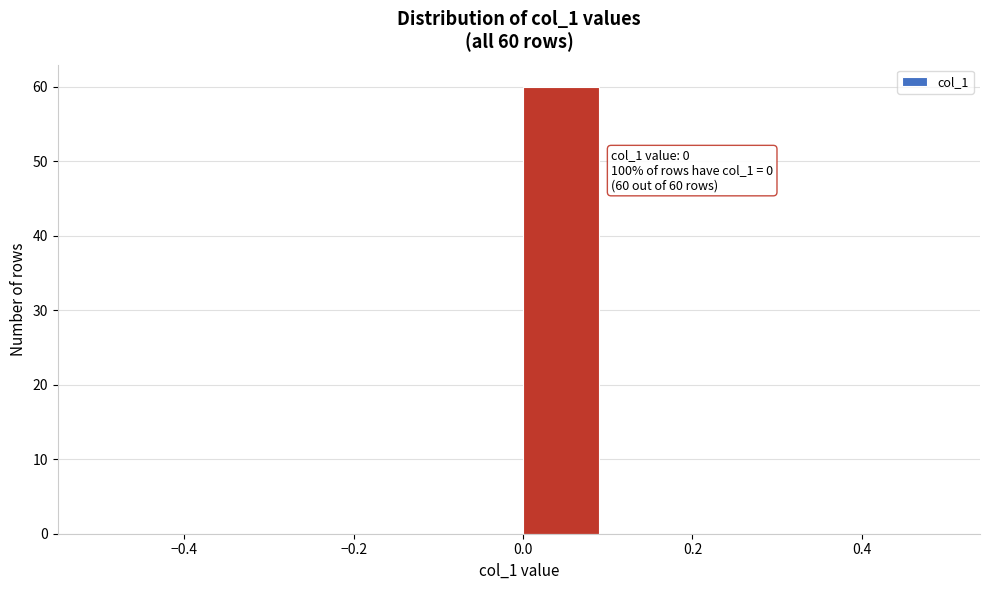

Which range on the x-axis has the tallest bar?

0.0 to 0.1